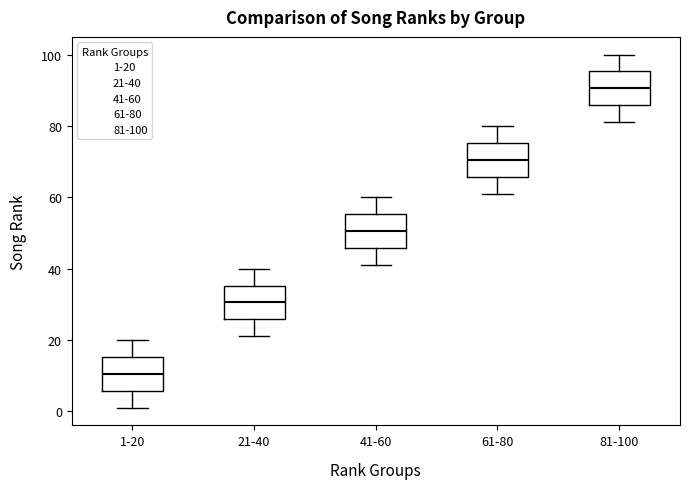

Which box has the highest median line?

81-100